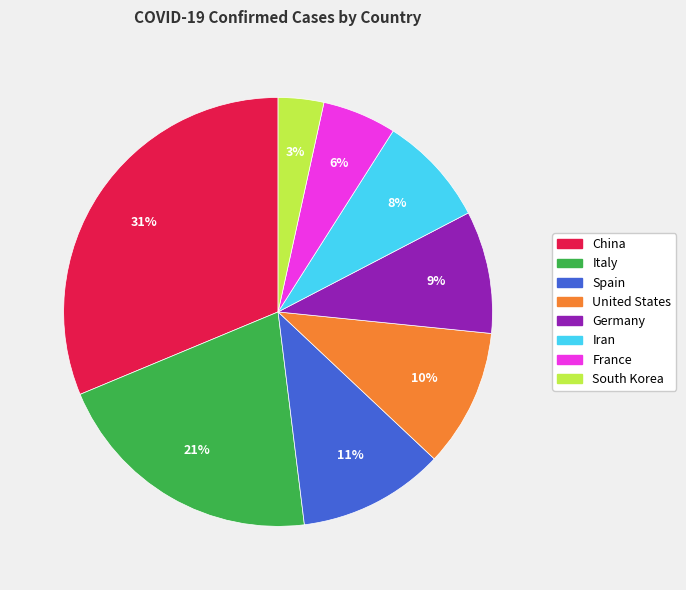

Does any single category account for the majority?

No